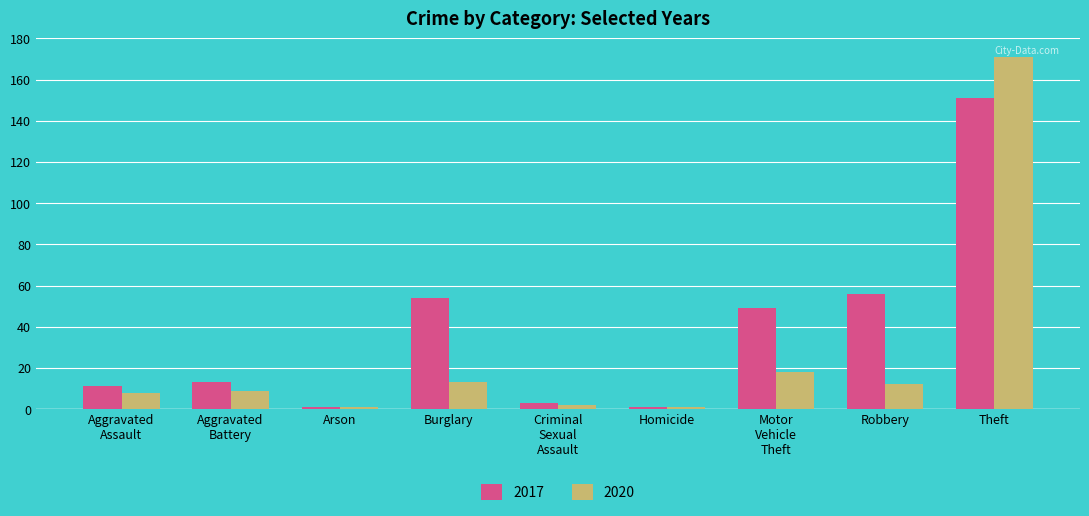

What is the total value across all series at Robbery?

68